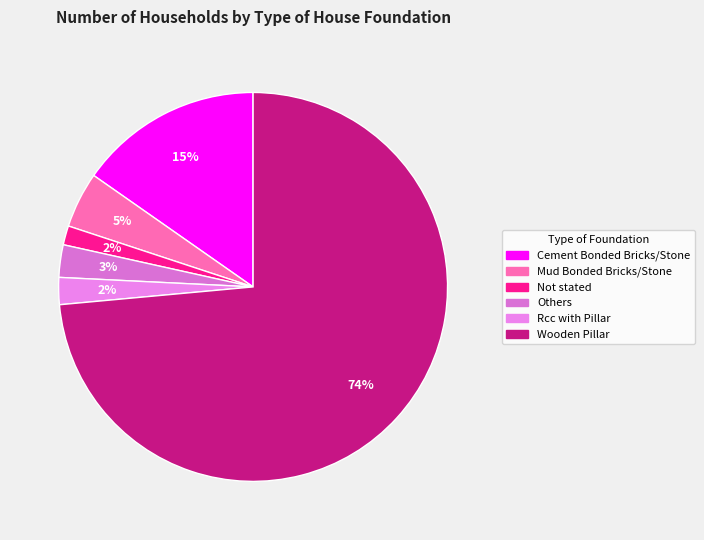

To the nearest percent, what percentage of the pie is Rcc with Pillar?

2%